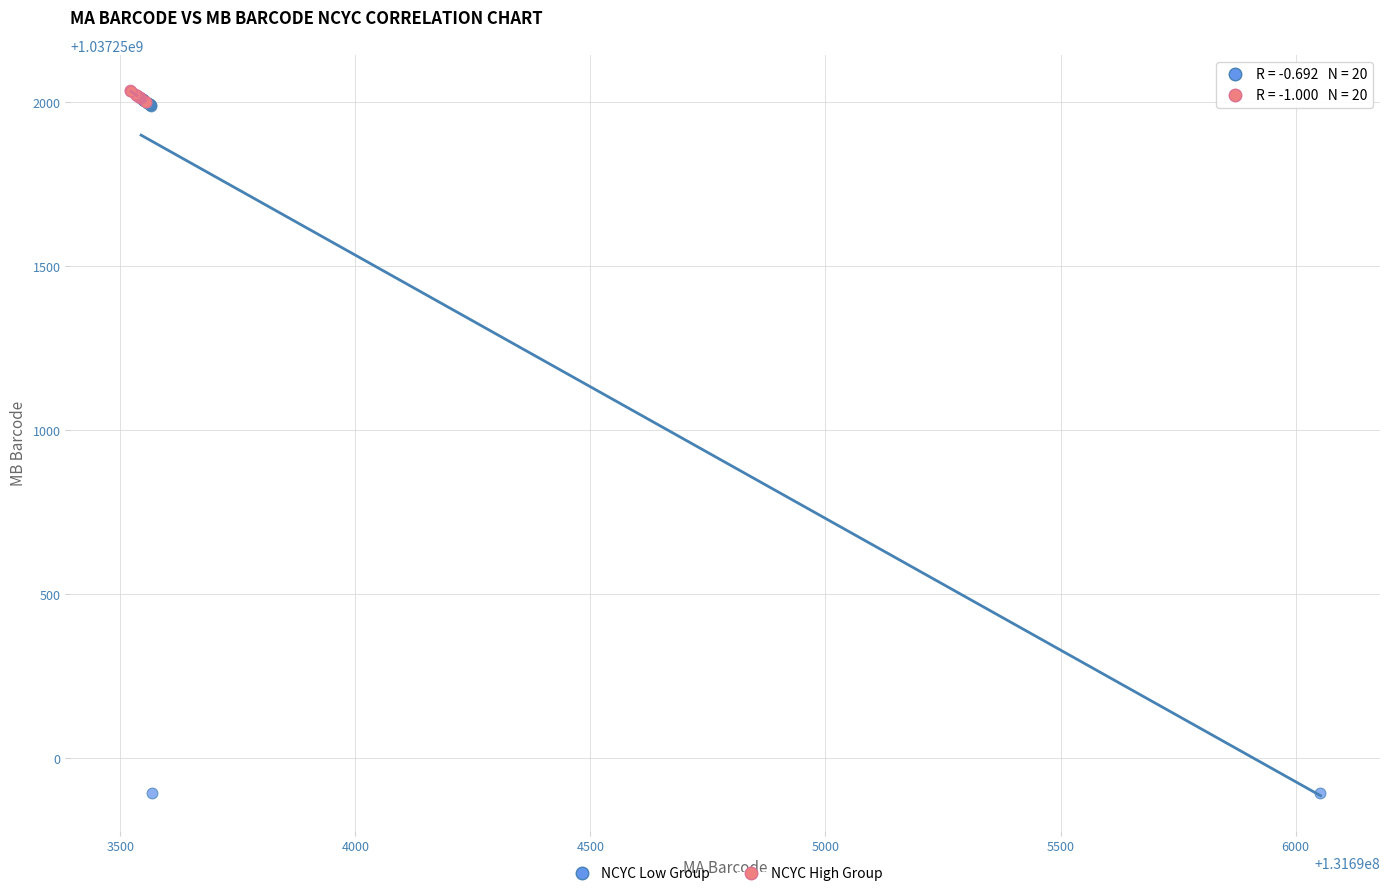

Which series has the widest spread of Y values?

NCYC Low Group